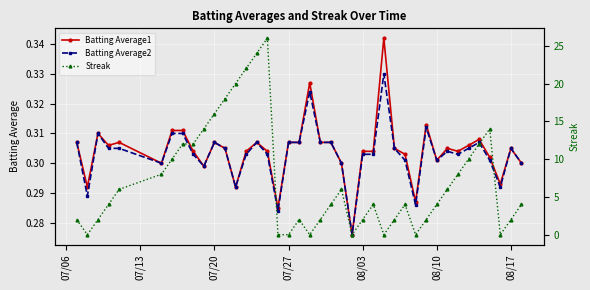

True or false: Batting Average2 has a value of 0.1 at 07/27.

False